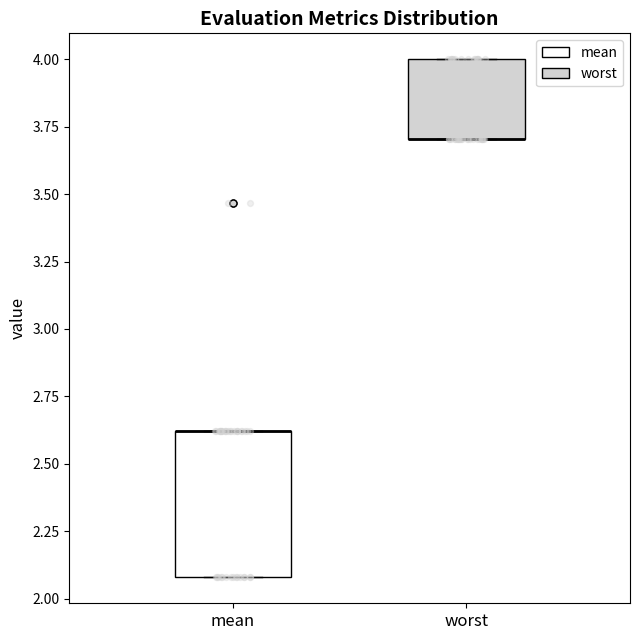

Reading left to right, transcribe this box plot: for each box, give where its median line is, the range the box spans, and where its two whiskers end, as read against the y-axis. The values are not printed on the chart, so give them approximately, as read against the axis.

mean: median 2.6 (drawn on the box's upper edge), box 2.1 to 2.6, whiskers 2.1 to 2.6
worst: median 3.7 (drawn on the box's lower edge), box 3.7 to 4.0, whiskers 3.7 to 4.0